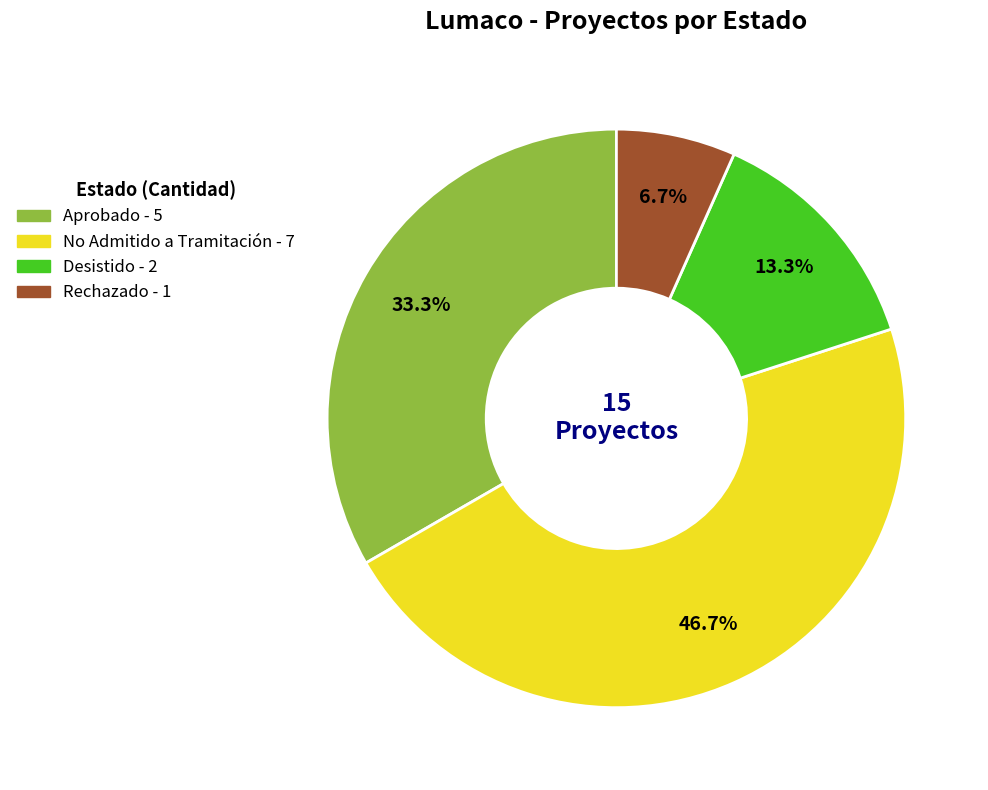

Which has a higher value, Aprobado or Rechazado?

Aprobado